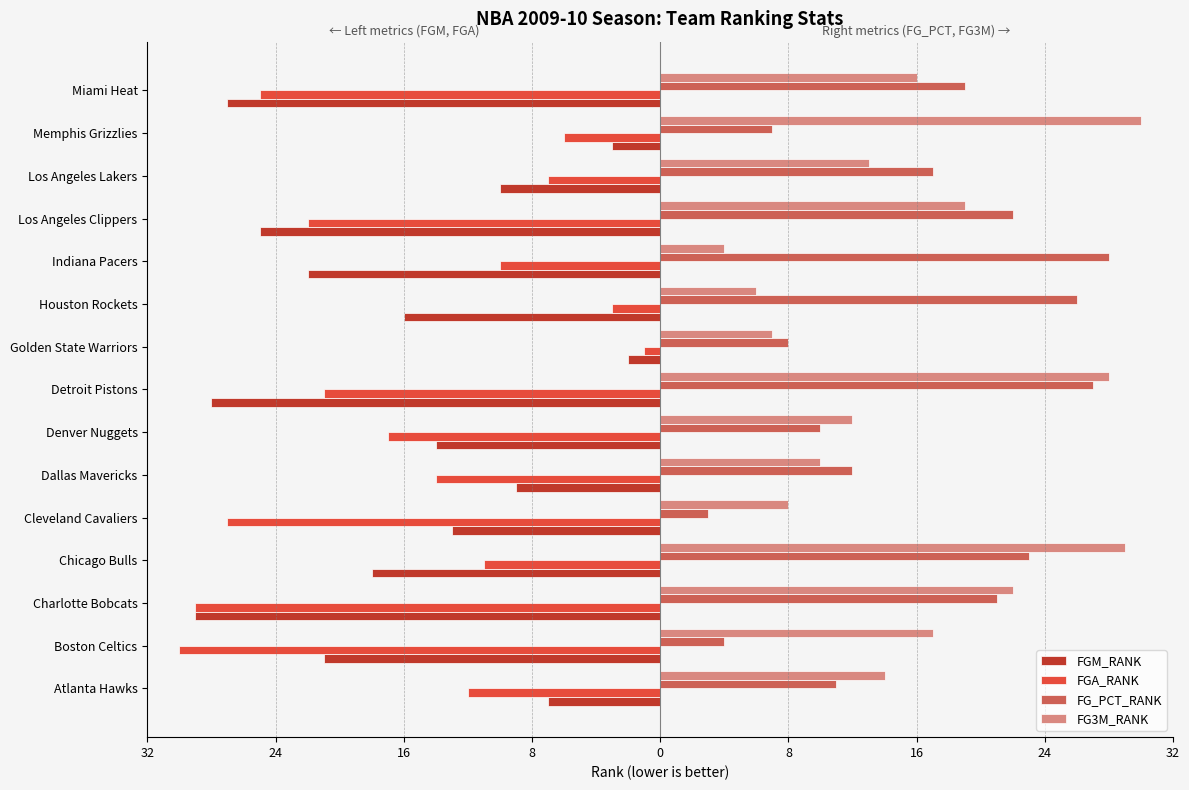

What is the greatest value displayed?

30